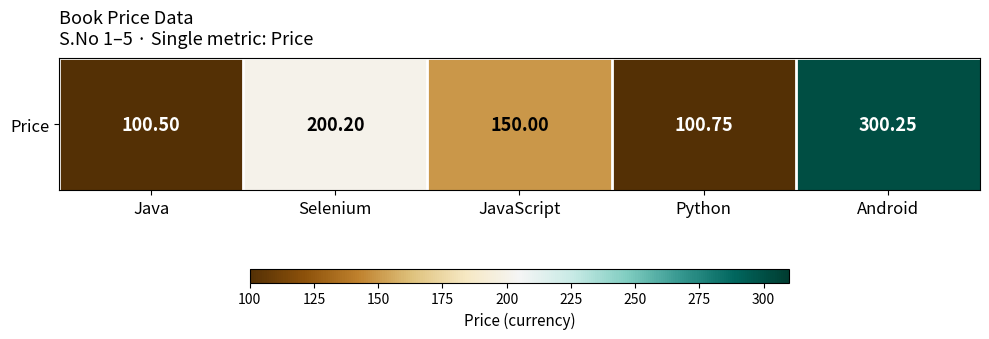

True or false: the data shows 100.8 at Python.

True